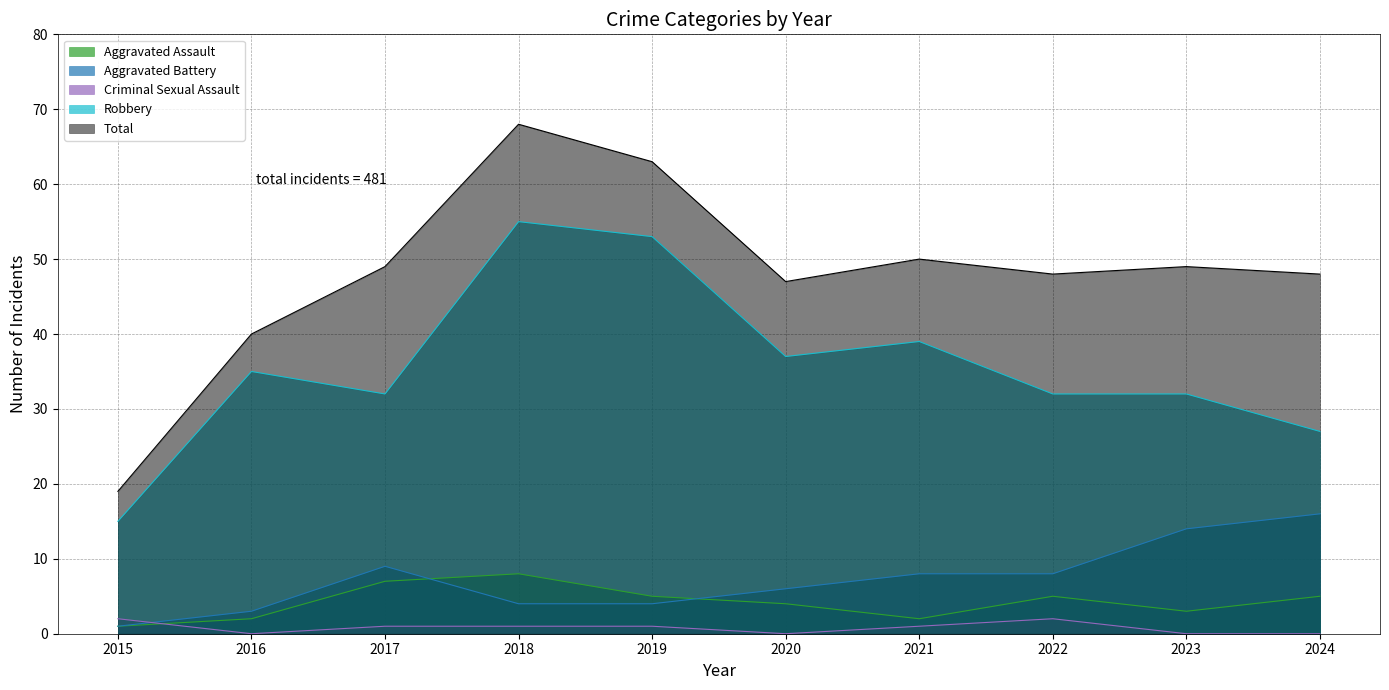

Which series has the largest range (max minus min)?

Total